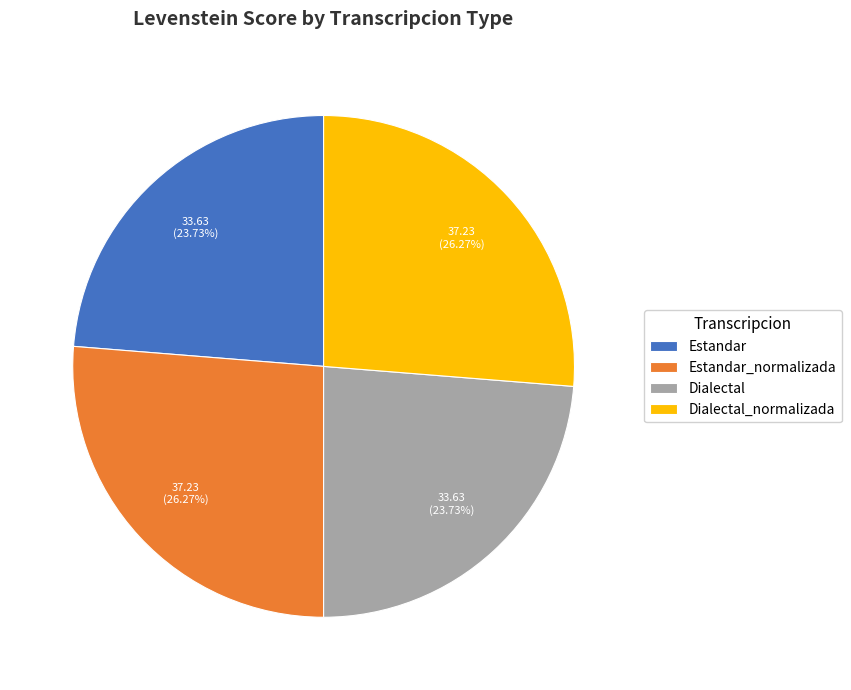

The Dialectal slice represents 24% of the pie. True or false?

True